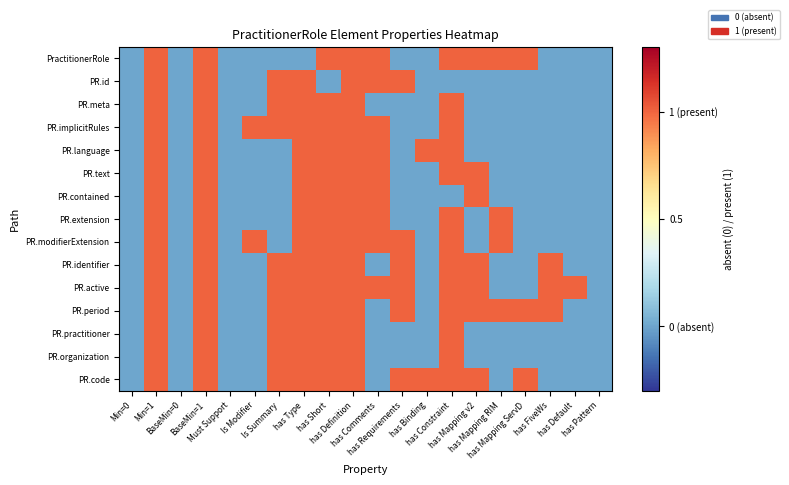

How many data points does each series have?

20